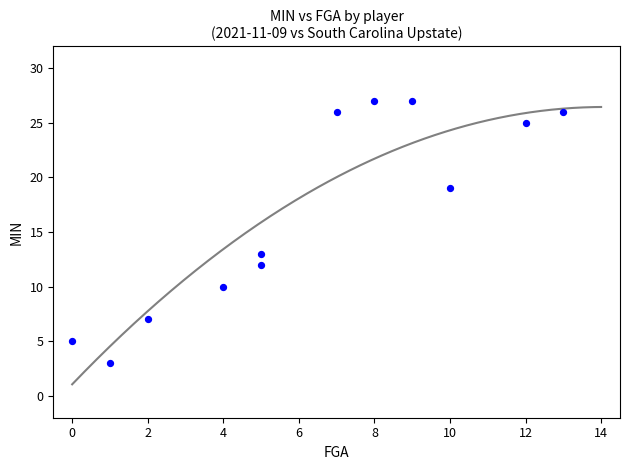

What is the average Y value?

17